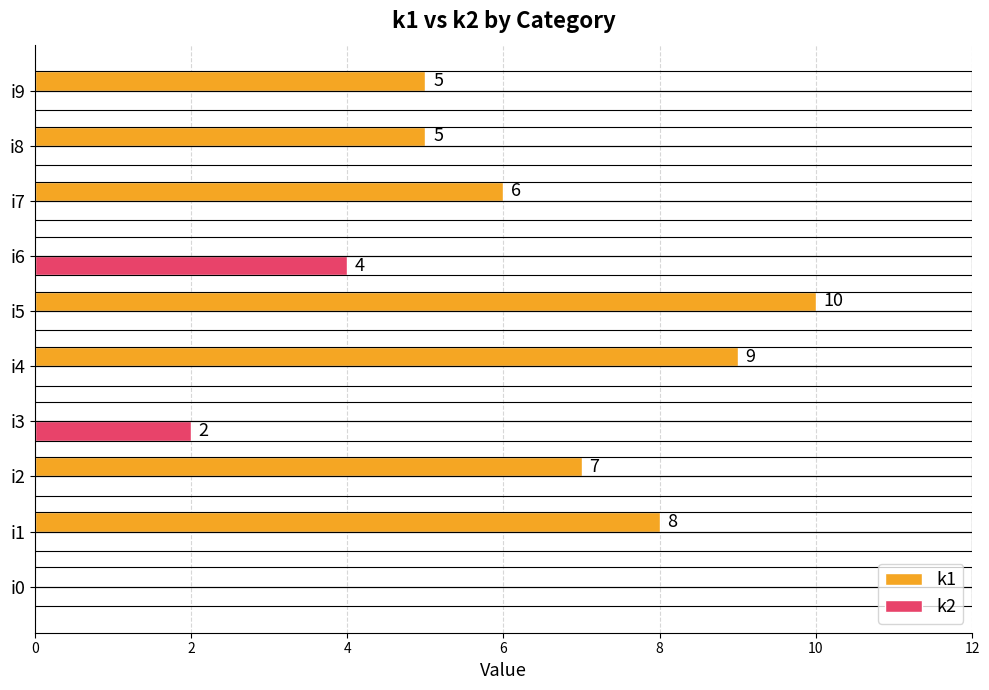

What are all the series names shown in the legend?

k1, k2